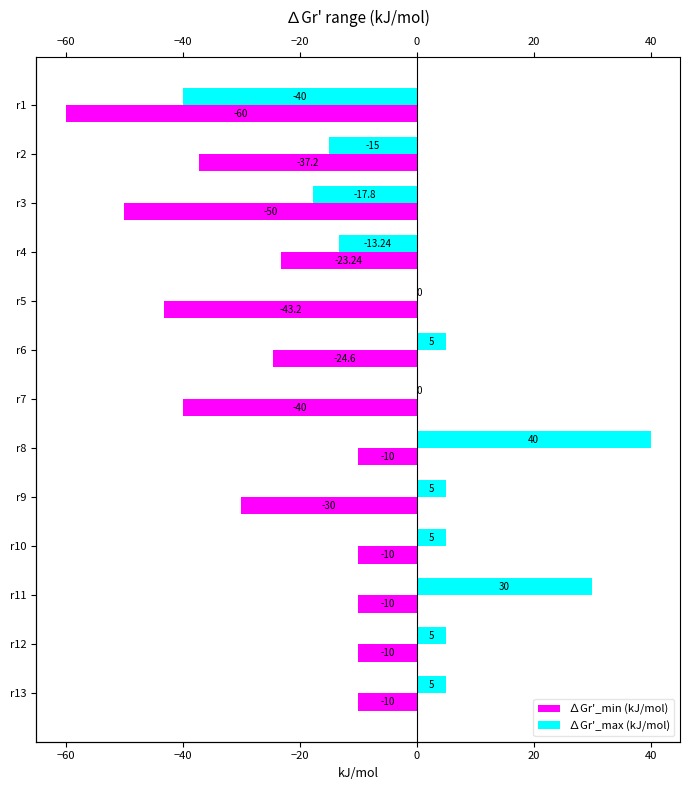

What is the average value of the ∆Gr'_min (kJ/mol) series?

-27.6